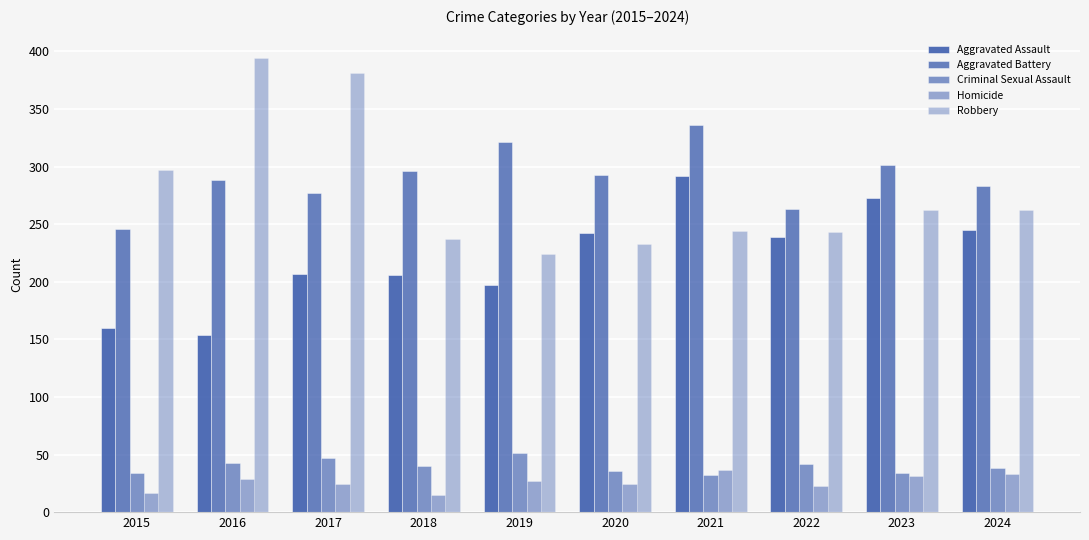

How many groups of bars are there?

10